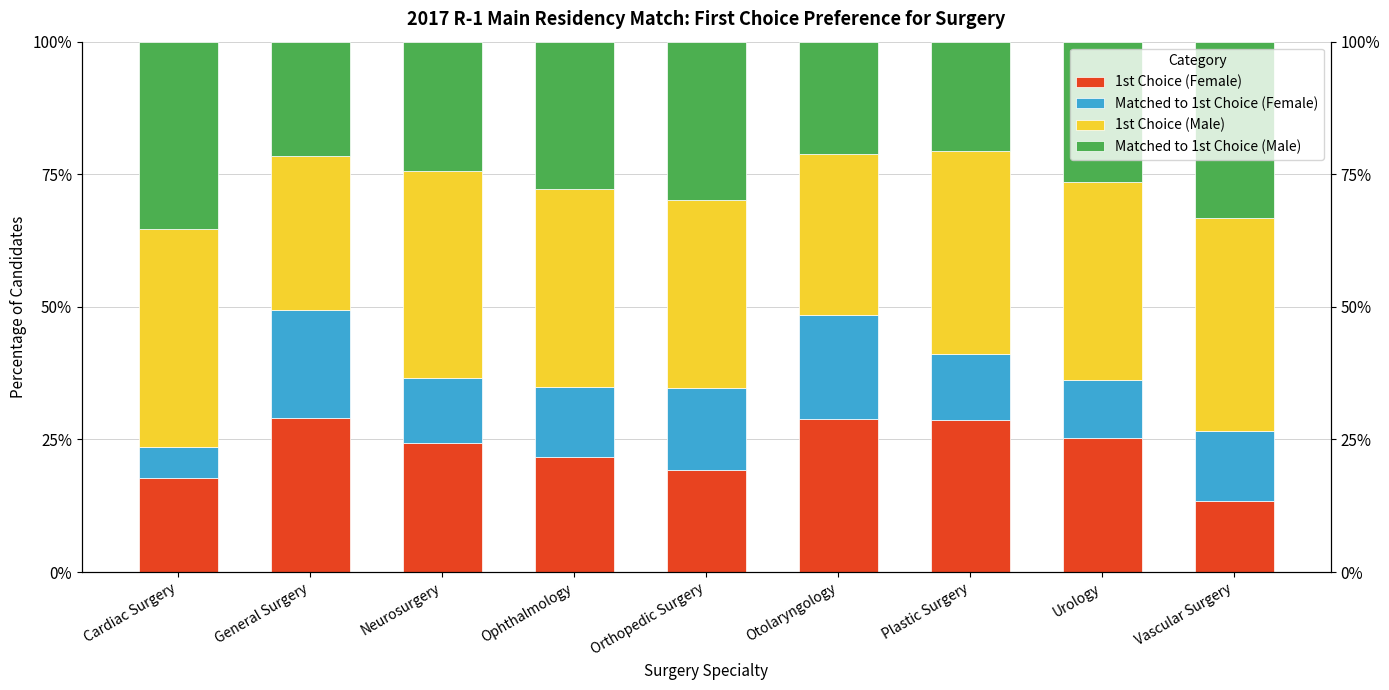

Where is 1st Choice (Female) nearest to the value 21?

Ophthalmology